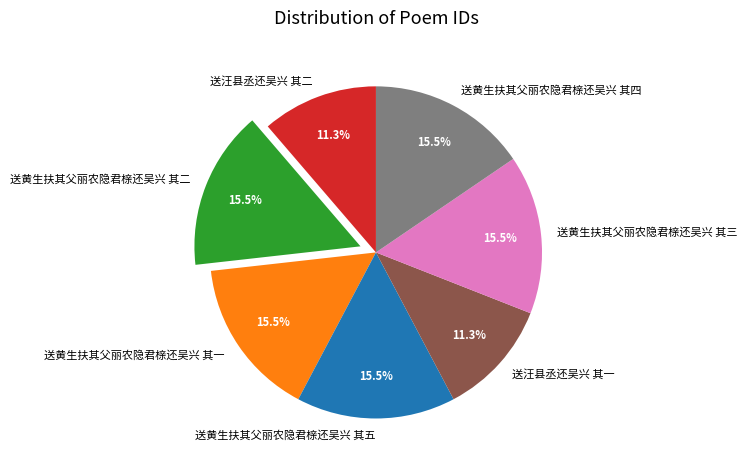

Is there a majority slice in this chart?

No